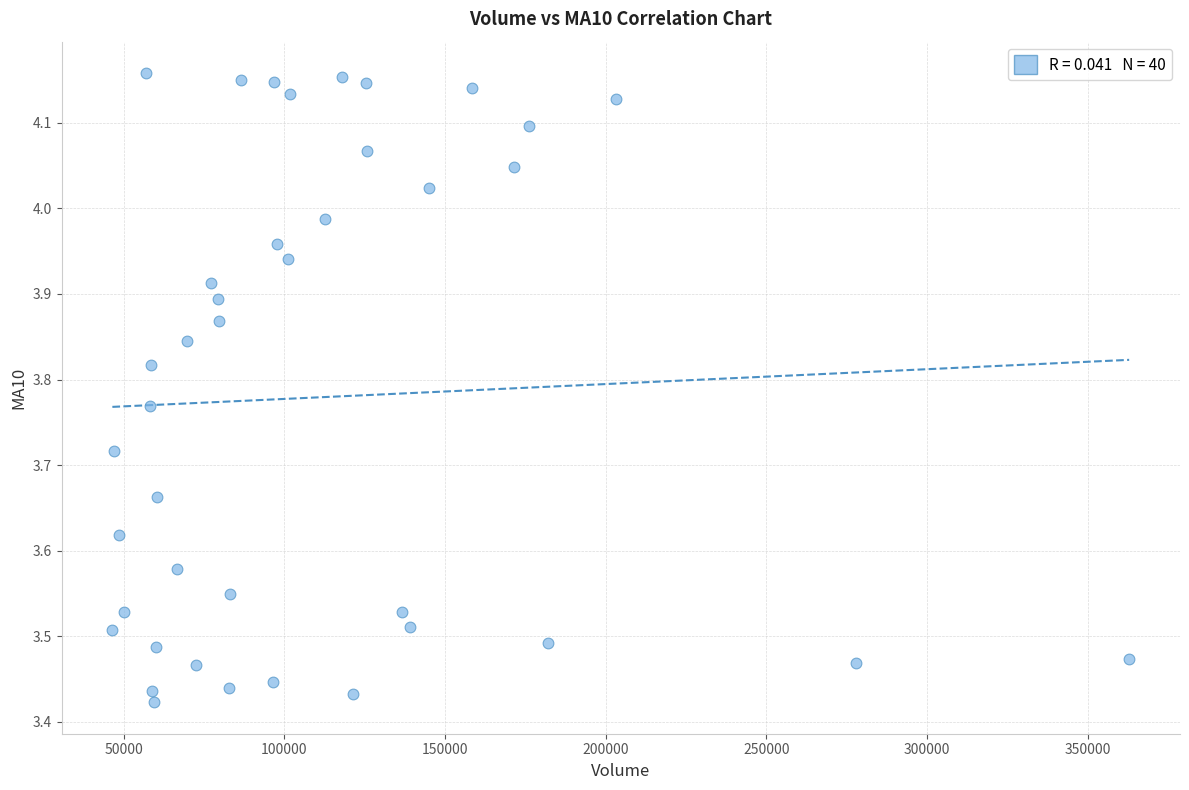

What is the range of Y values (max minus min)?

0.7